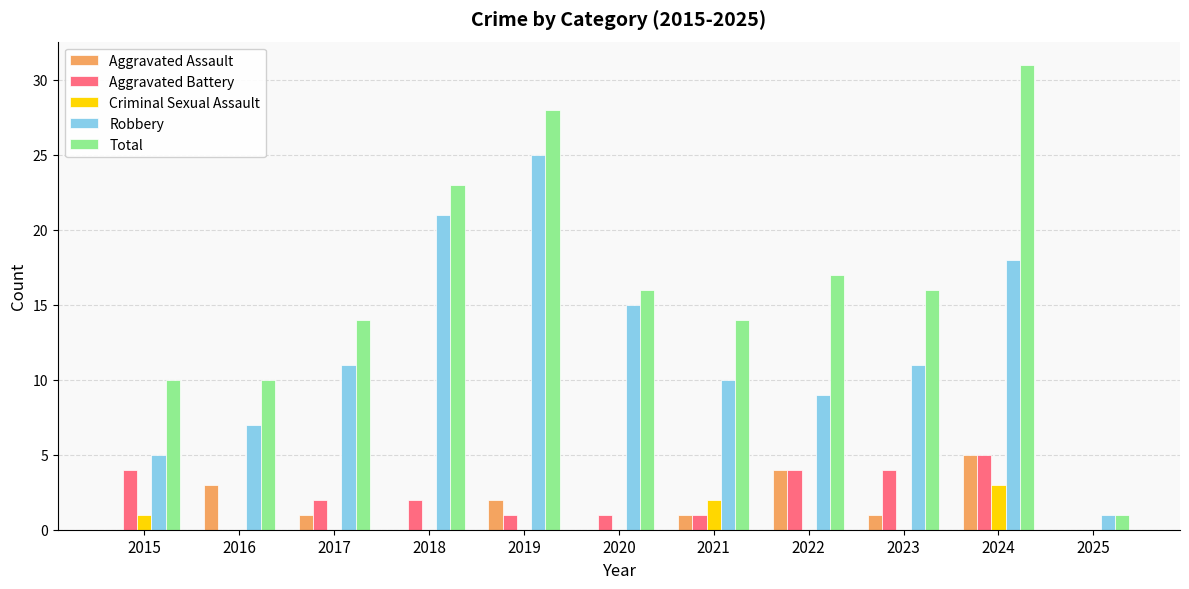

Reading left to right, list all the values displayed in this chart.

Aggravated Assault: 2015=0	2016=3	2017=1	2018=0	2019=2	2020=0	2021=1	2022=4	2023=1	2024=5	2025=0
Aggravated Battery: 2015=4	2016=0	2017=2	2018=2	2019=1	2020=1	2021=1	2022=4	2023=4	2024=5	2025=0
Criminal Sexual Assault: 2015=1	2016=0	2017=0	2018=0	2019=0	2020=0	2021=2	2022=0	2023=0	2024=3	2025=0
Robbery: 2015=5	2016=7	2017=11	2018=21	2019=25	2020=15	2021=10	2022=9	2023=11	2024=18	2025=1
Total: 2015=10	2016=10	2017=14	2018=23	2019=28	2020=16	2021=14	2022=17	2023=16	2024=31	2025=1